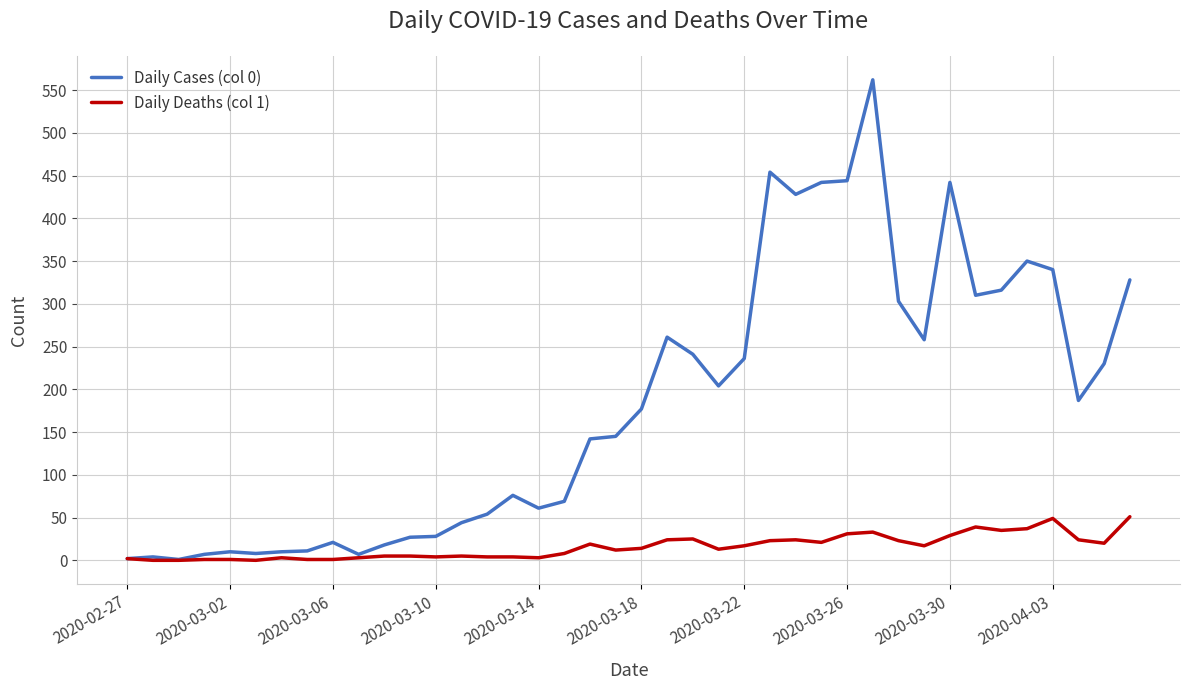

Which series has the largest total across all categories?

Daily Cases (col 0)